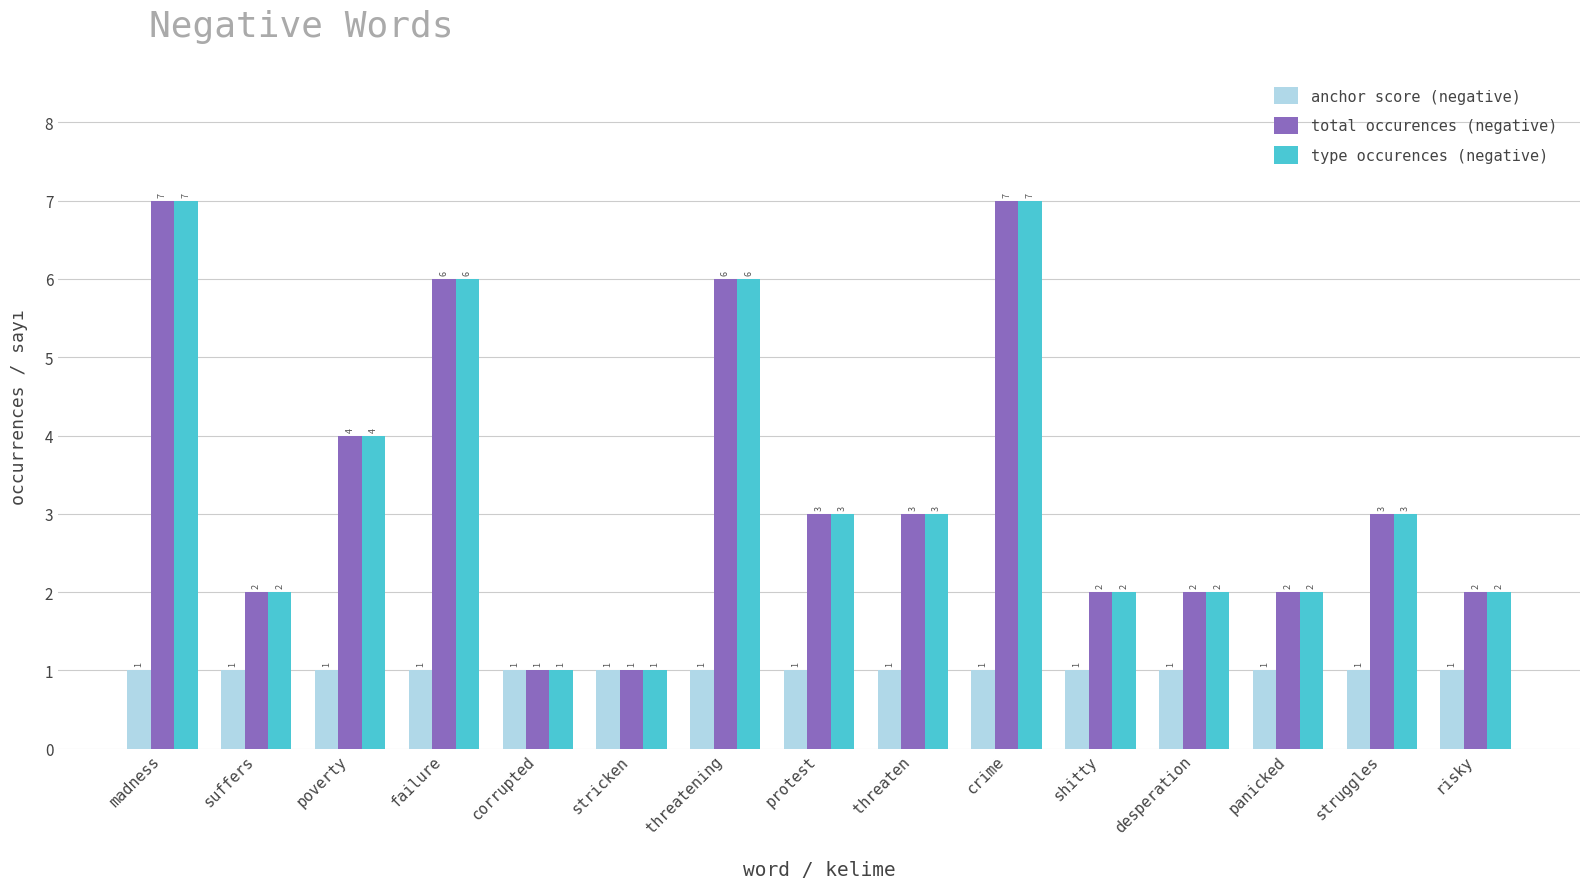

What position from the left is suffers?

2